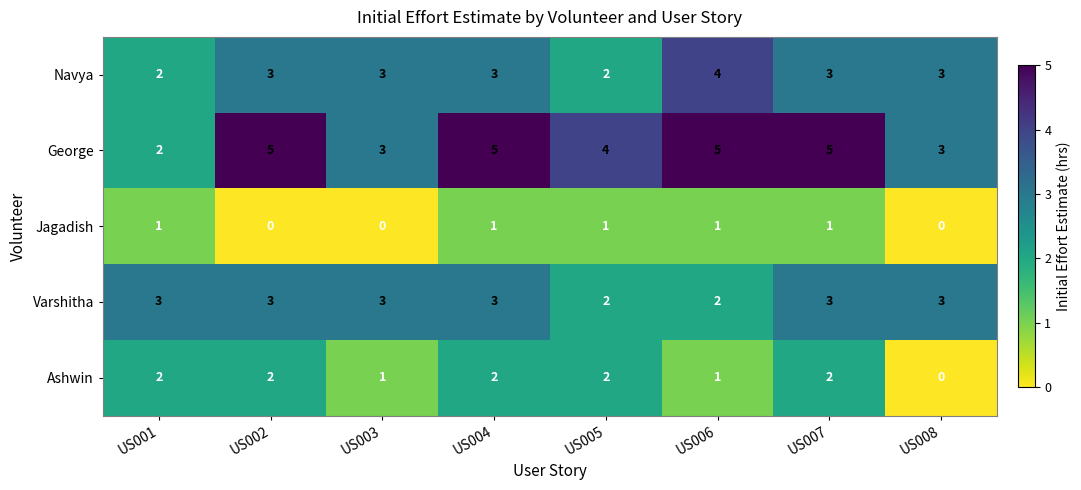

Read the George value at US003.

3